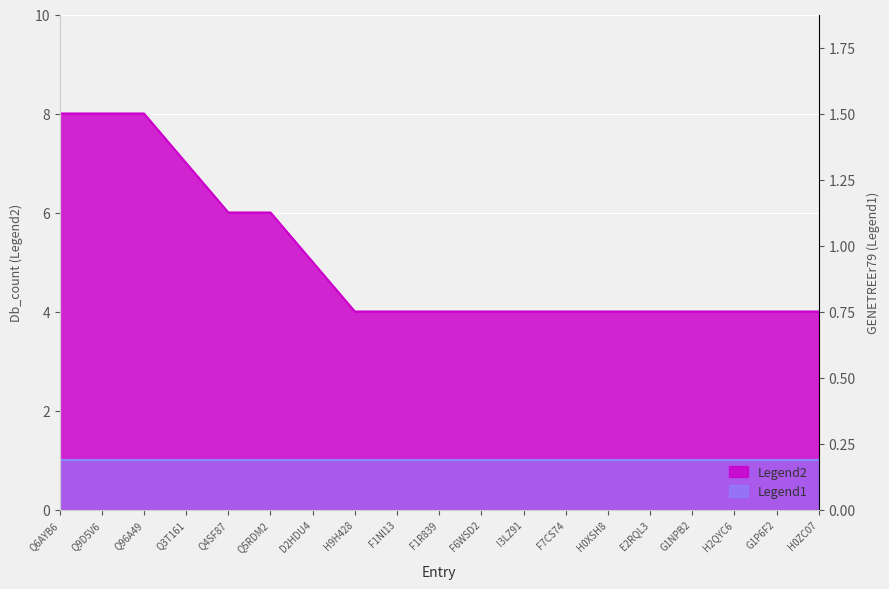

What is the label of the 14th point from the left?

H0XSH8